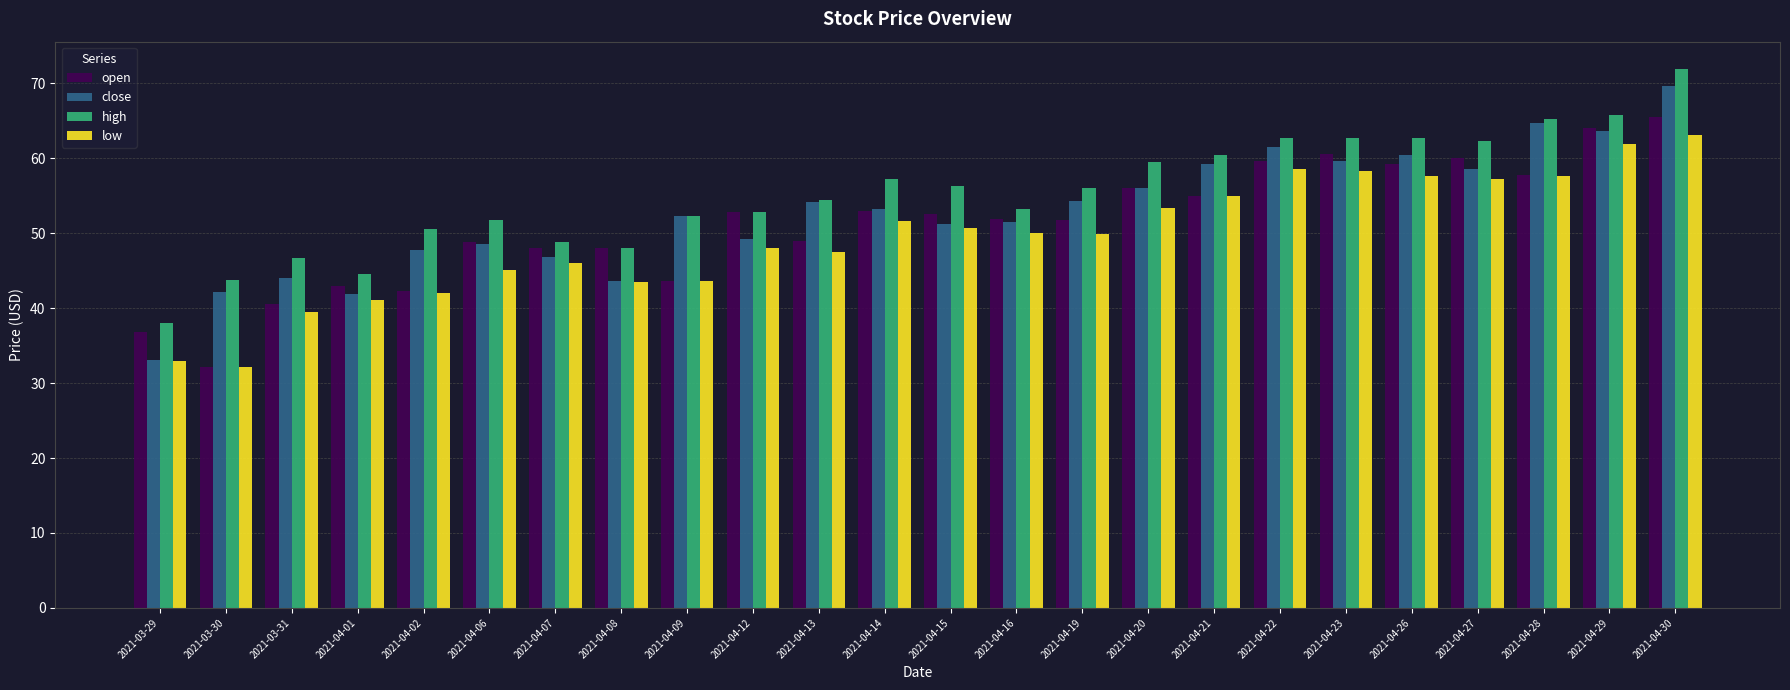

At which label does close reach its peak?

2021-04-30